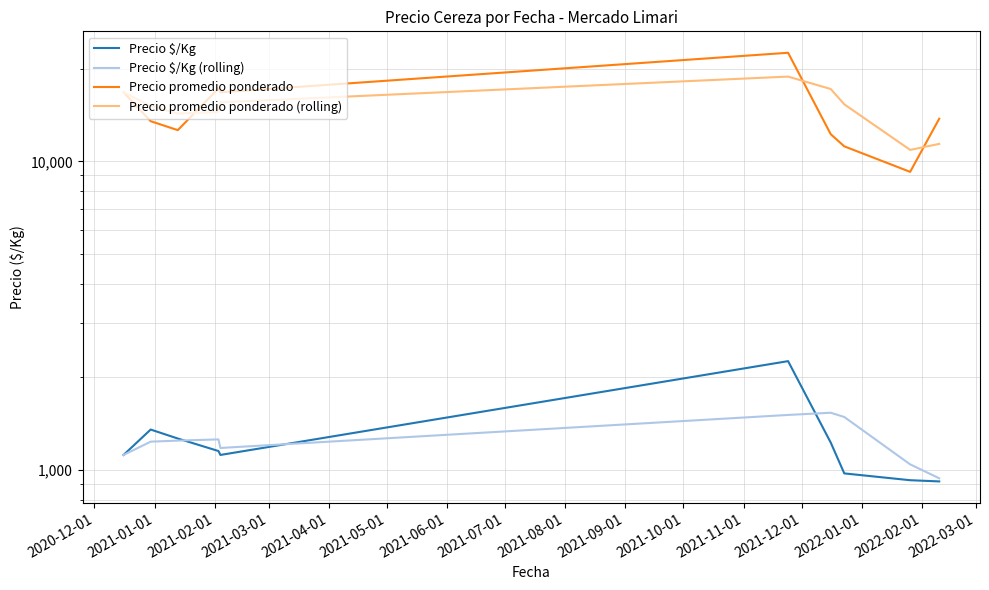

What is the maximum value shown in the chart?

22500.0